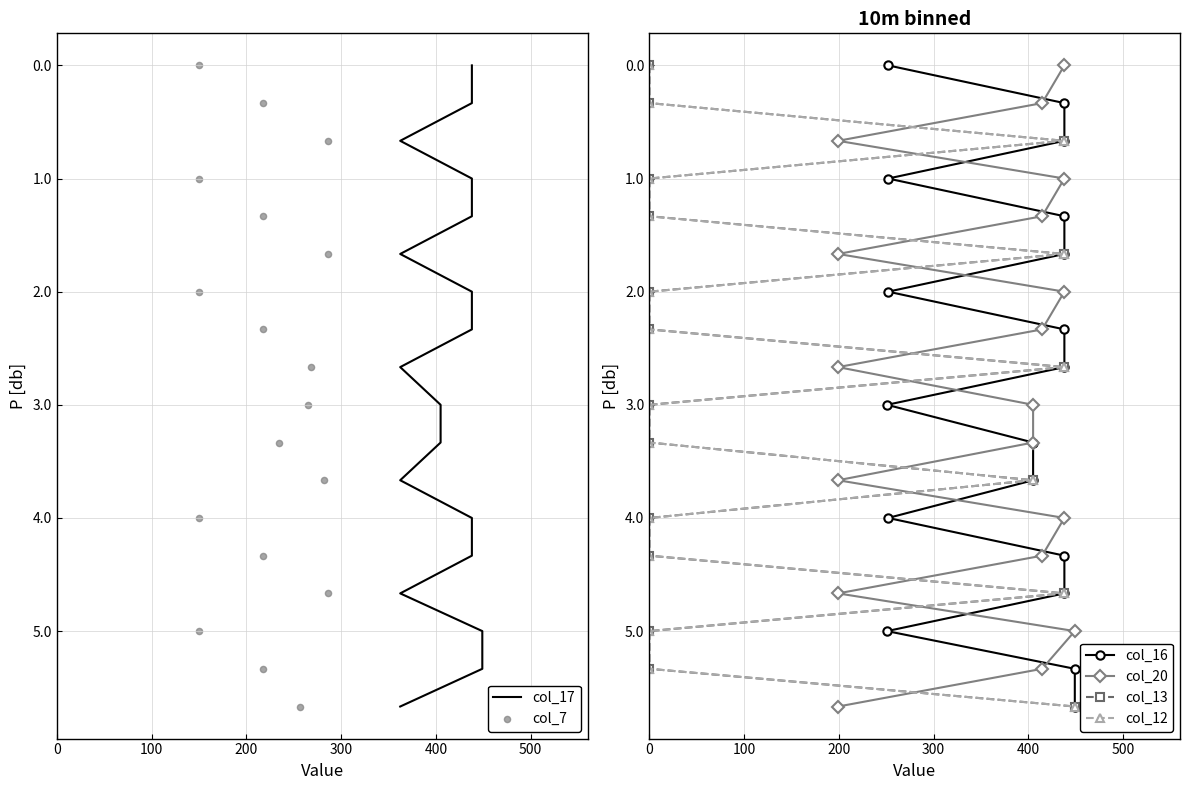

What is the total value across all series at 400?

24